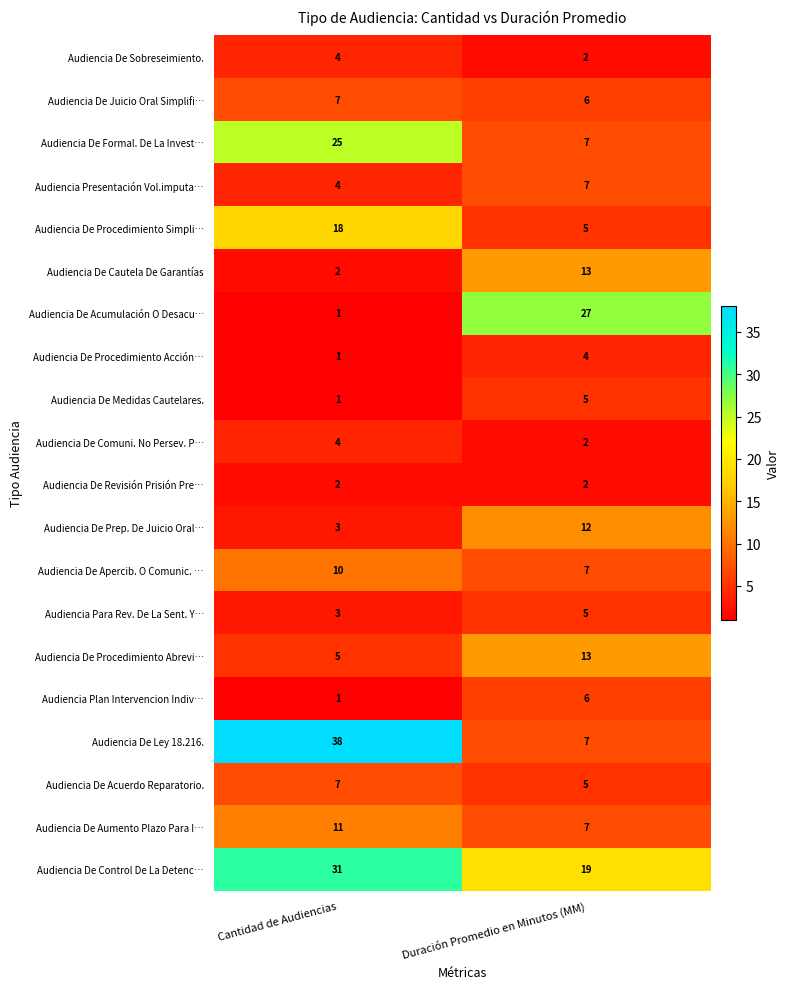

The value of Audiencia De Procedimiento Abrevi… at Duración Promedio en Minutos (MM) is 13. True or false?

True